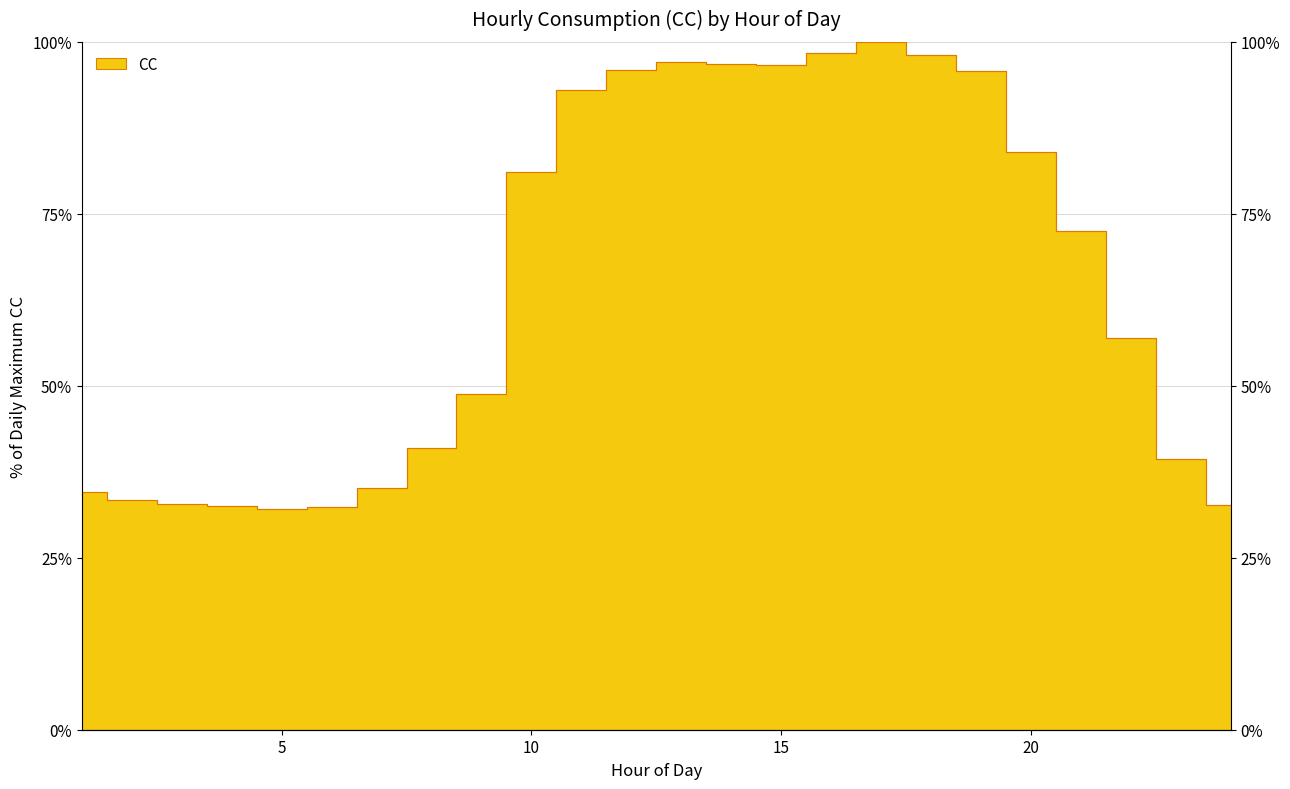

Rank the categories by value from highest to lowest.

17, 16, 18, 13, 14, 15, 12, 19, 11, 20, 10, 21, 22, 9, 8, 23, 7, 1, 2, 3, 24, 4, 6, 5